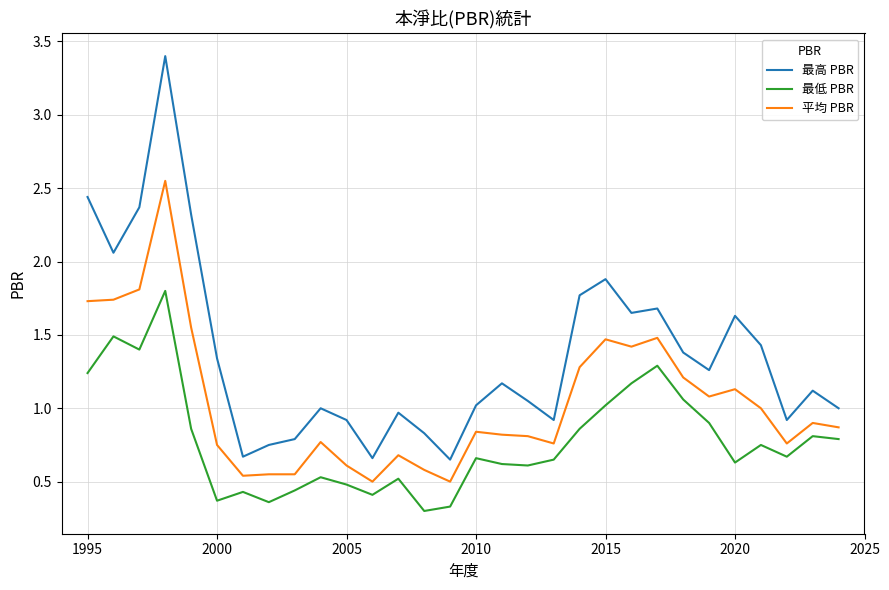

What is the smallest value displayed?

0.3